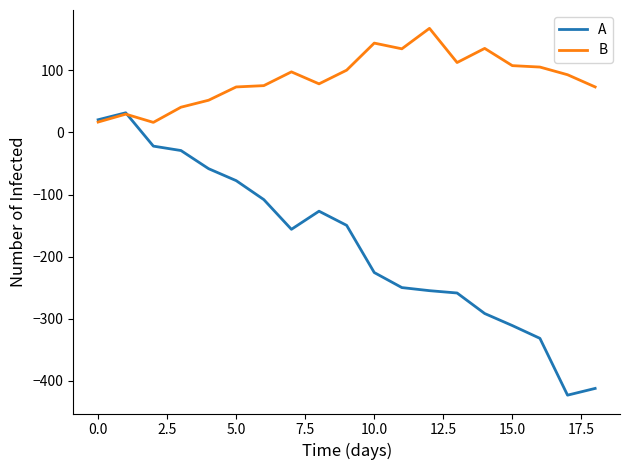

Which series has the largest total across all categories?

B